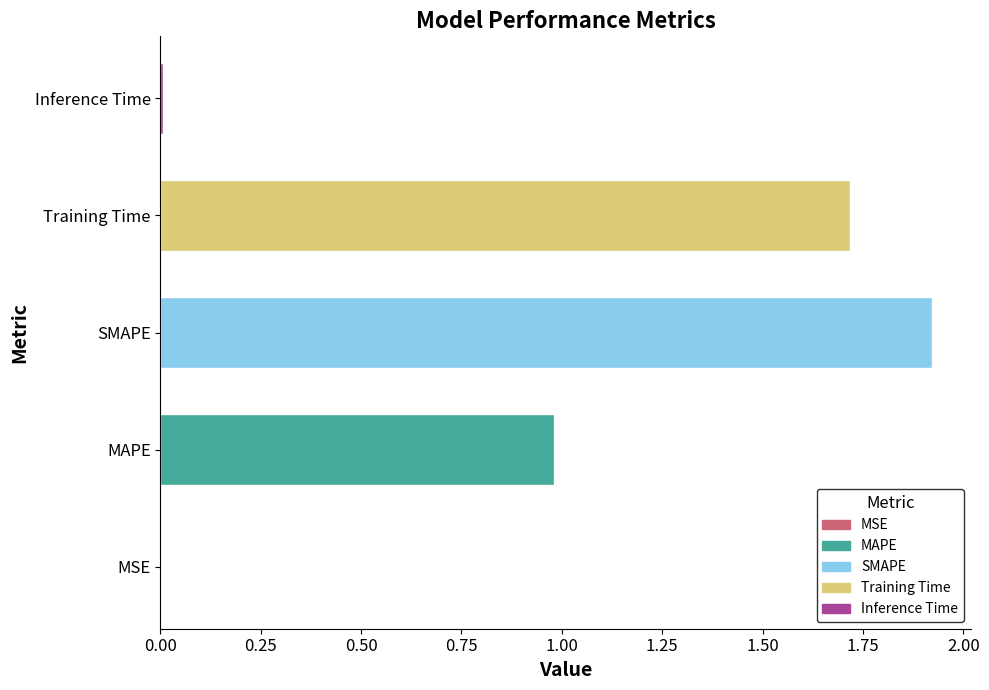

What is the average value?

0.9